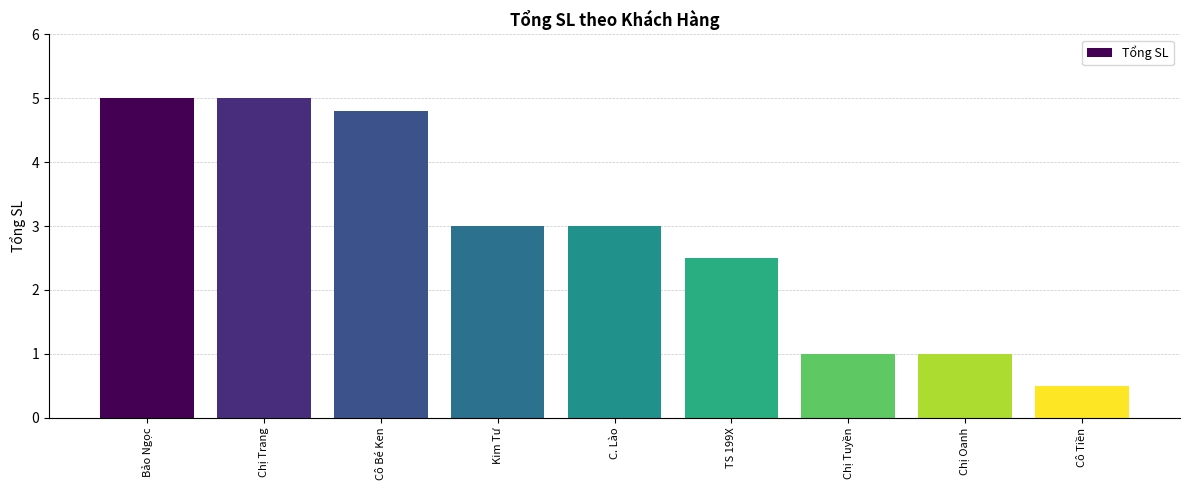

What is the difference between the maximum and minimum values?

4.5